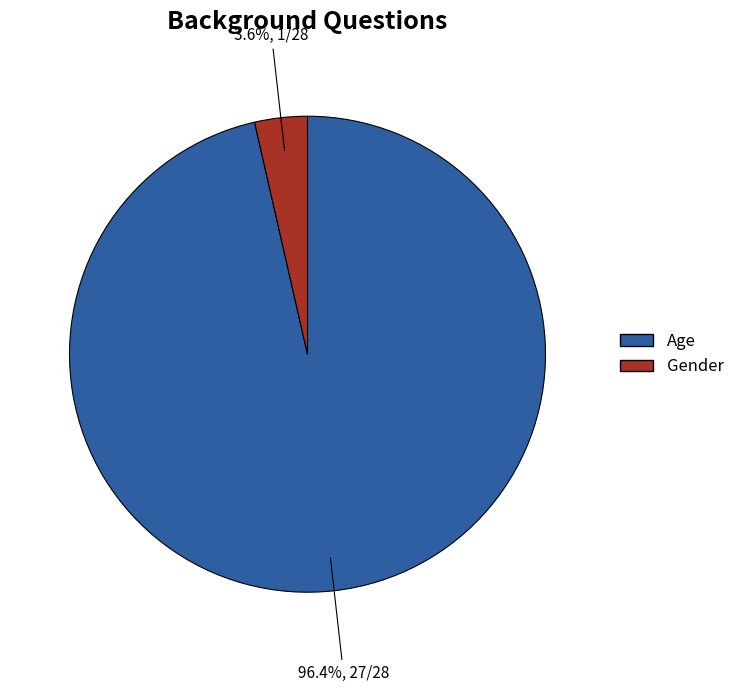

What percentage is the Age slice, to the nearest percent?

96%